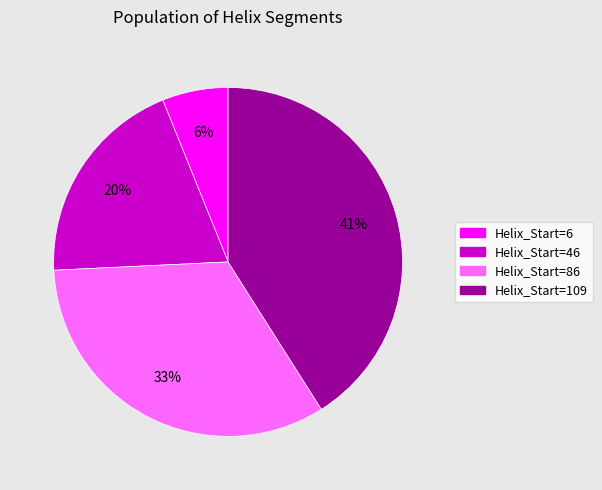

Do Helix_Start=86 and Helix_Start=6 together represent more than half of the pie?

No